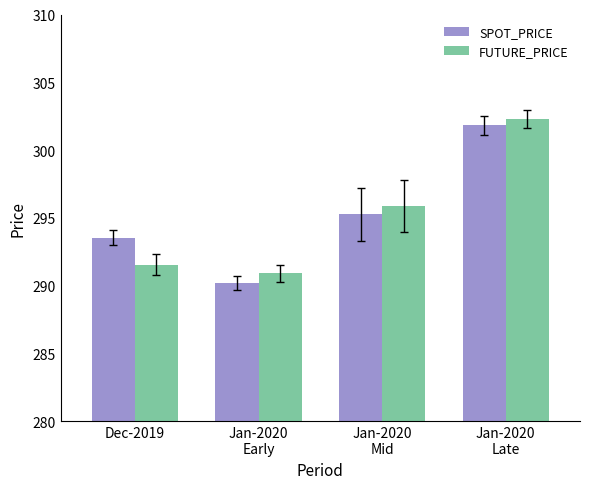

What is the average value of the FUTURE_PRICE series?

295.2